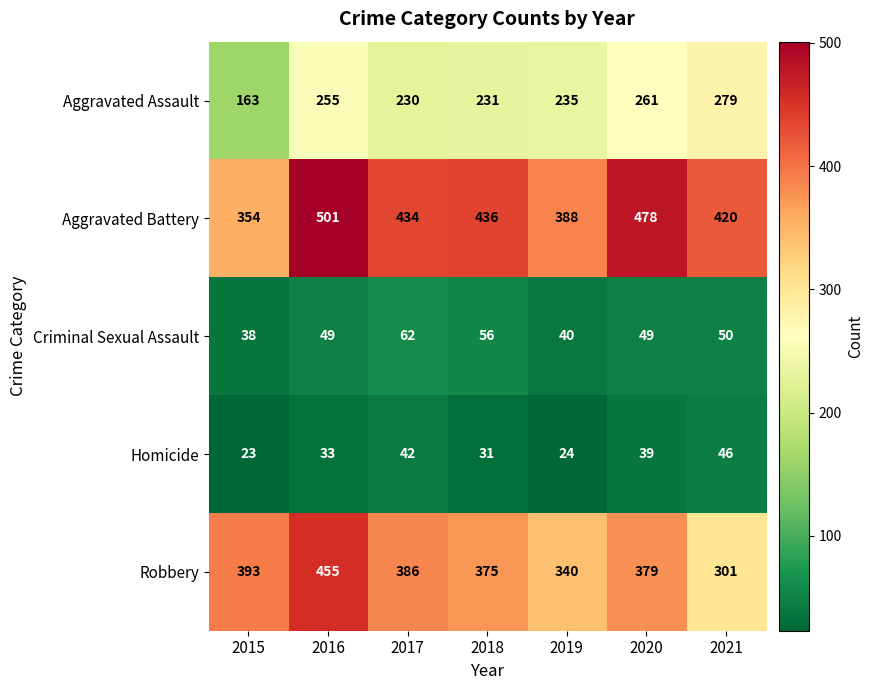

Read the Aggravated Battery value at 2019, to the nearest 5.

390